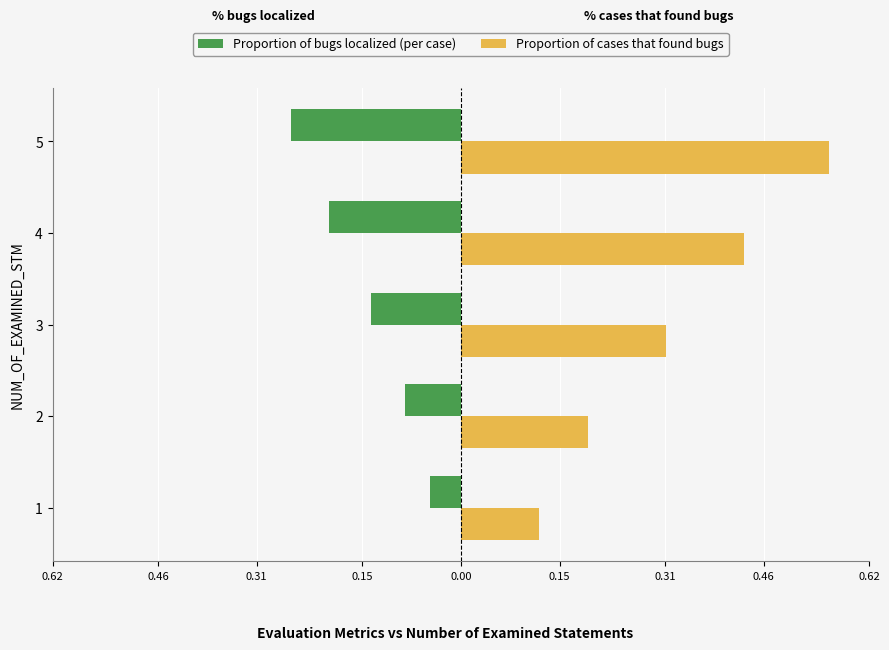

How many Proportion of cases that found bugs values are between 0 and 1?

5